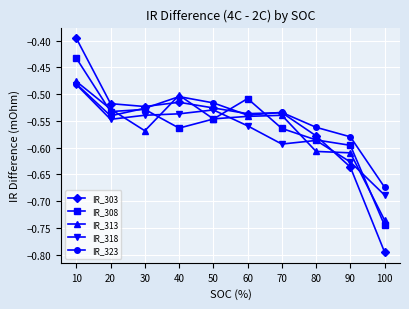

True or false: IR_313 has more than 1 points higher than both neighbors.

True